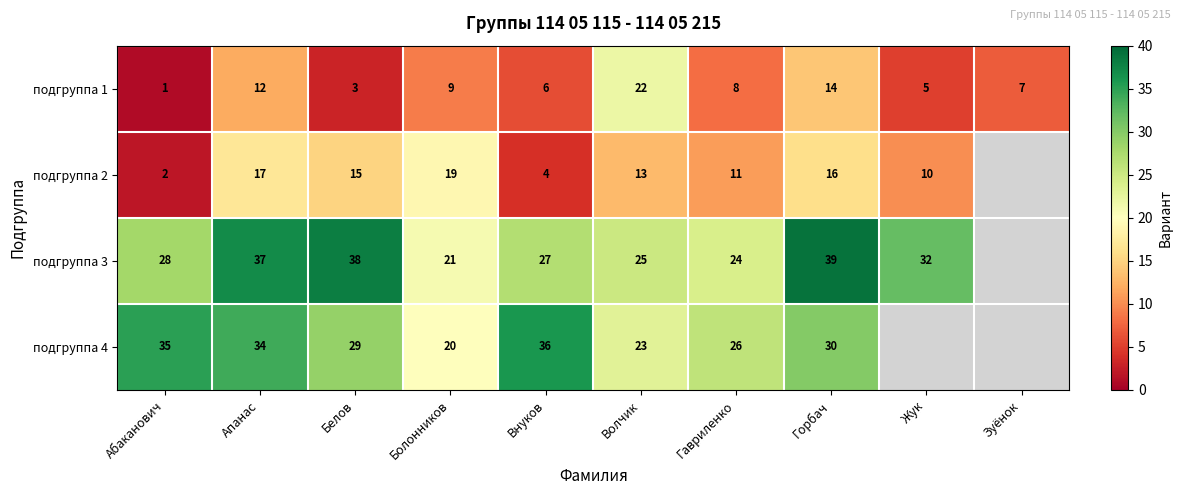

Is the value of подгруппа 1 at Апанас greater than the value of подгруппа 4 at Горбач?

No